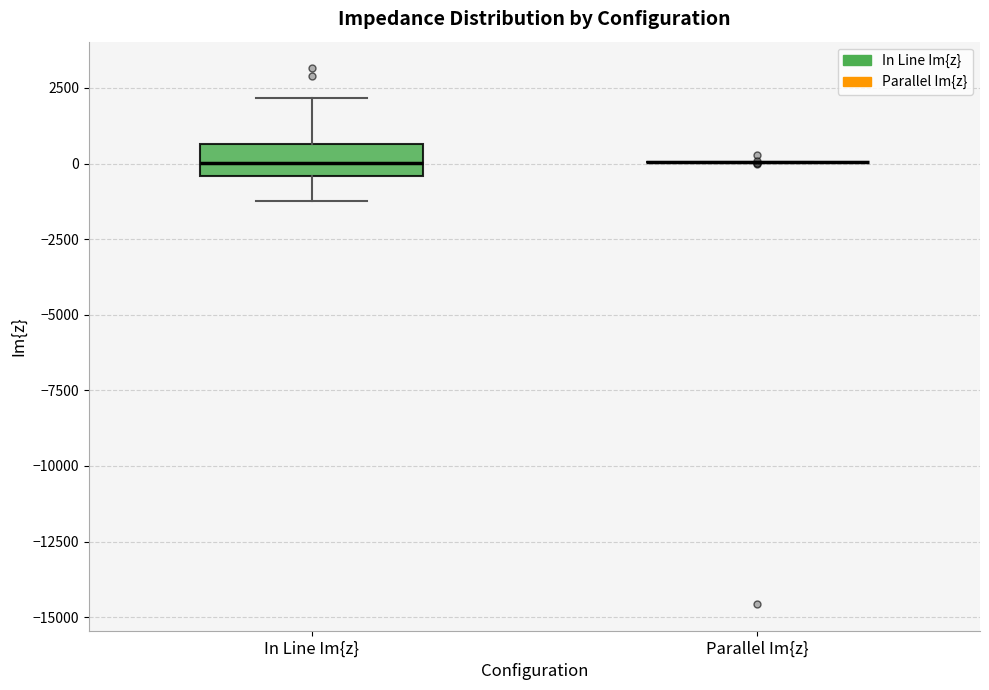

Reading left to right, read every box against the y-axis: the position of its median line, the range the box covers, and the ends of its whiskers. The values are not printed on the chart, so give them approximately, as read against the axis.

In Line Im{z}: median 0, box -500 to 500, whiskers -1000 to 2000
Parallel Im{z}: box collapsed to a line at 0, whiskers 0 to 0